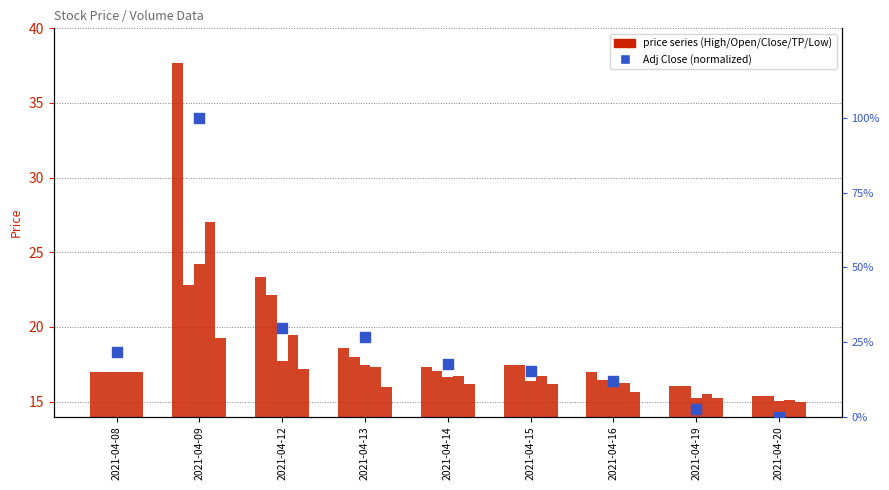

What are all the series names shown in the legend?

High, Open, Close, TP, Low, Adj Close